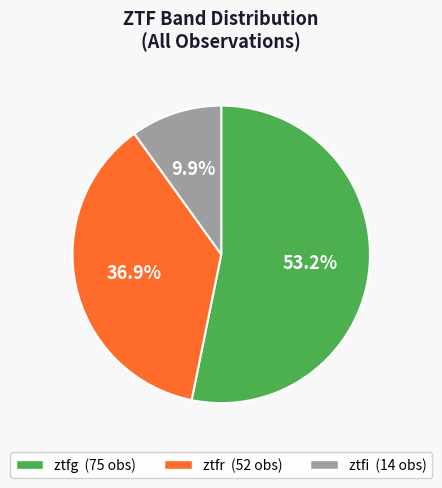

What is the largest slice in the pie chart?

ztfg